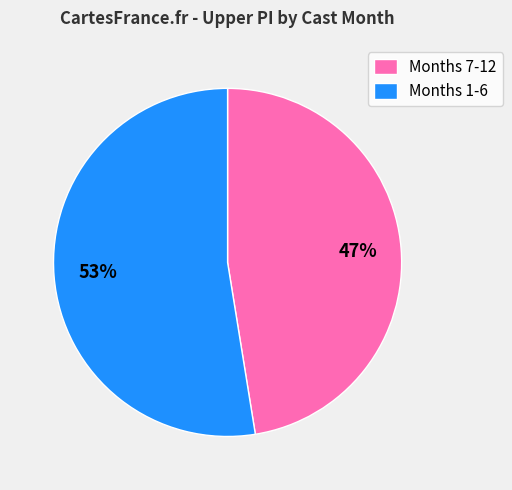

What is the largest slice in the pie chart?

Months 1-6